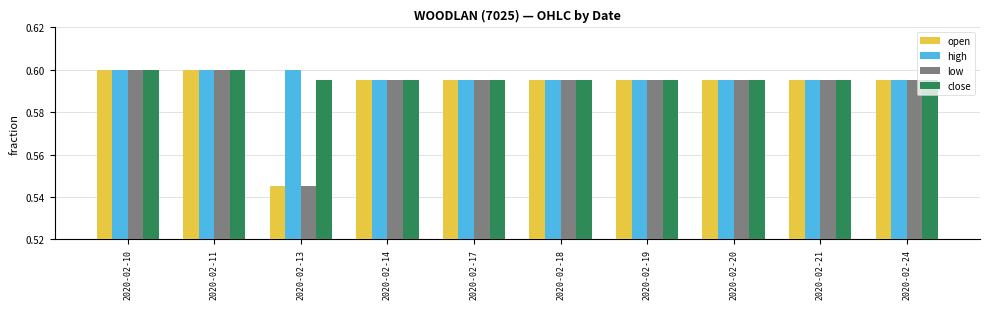

Where is open nearest to the value 0?

2020-02-13